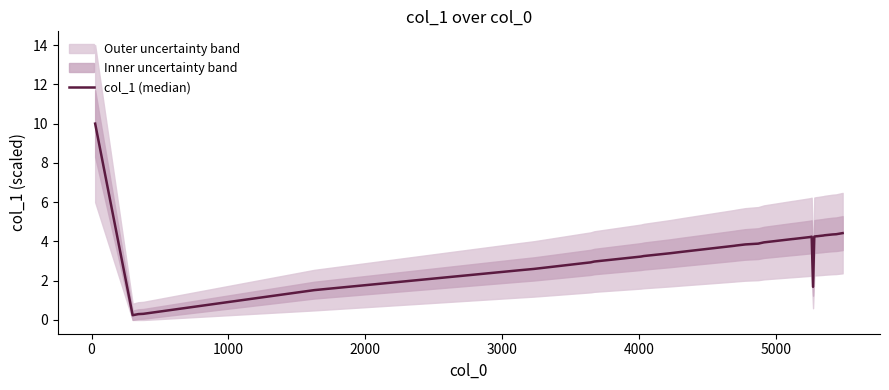

True or false: there are more than 0 points higher than both neighbors.

True